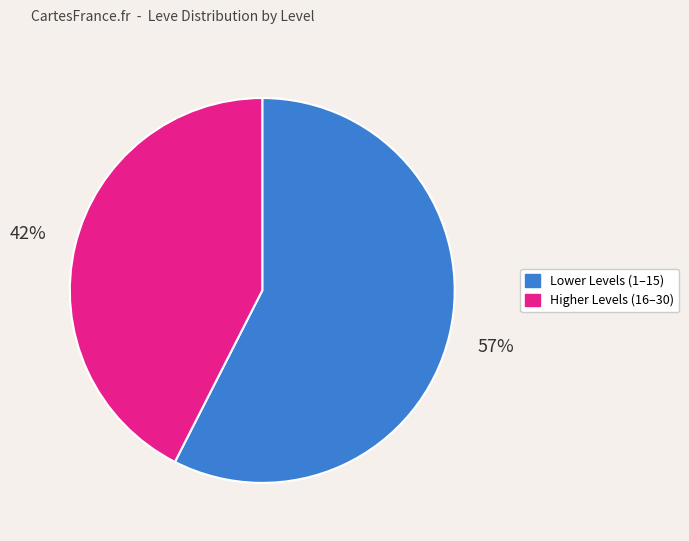

How many slices are in this pie chart?

2